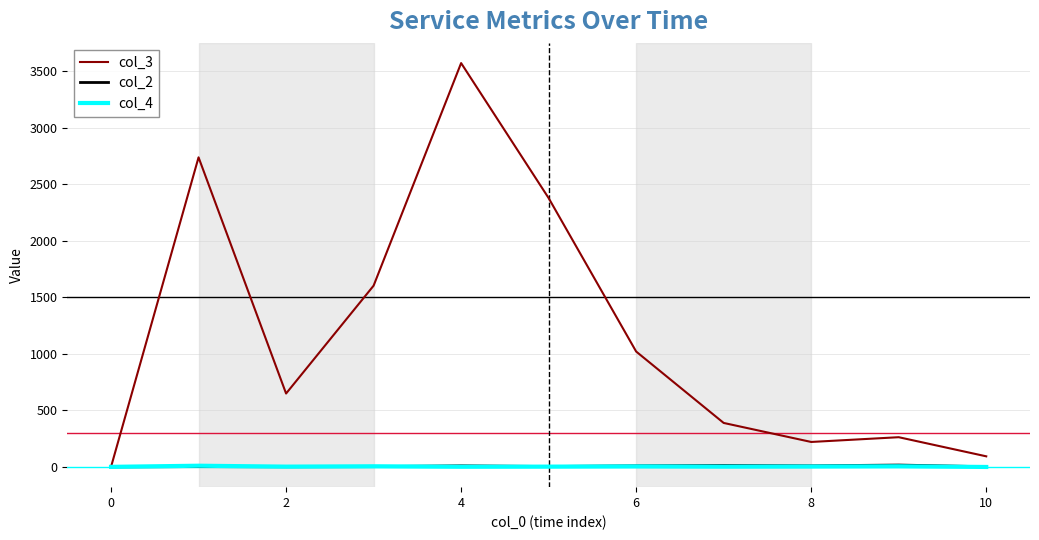

Which series has the largest range (max minus min)?

col_3